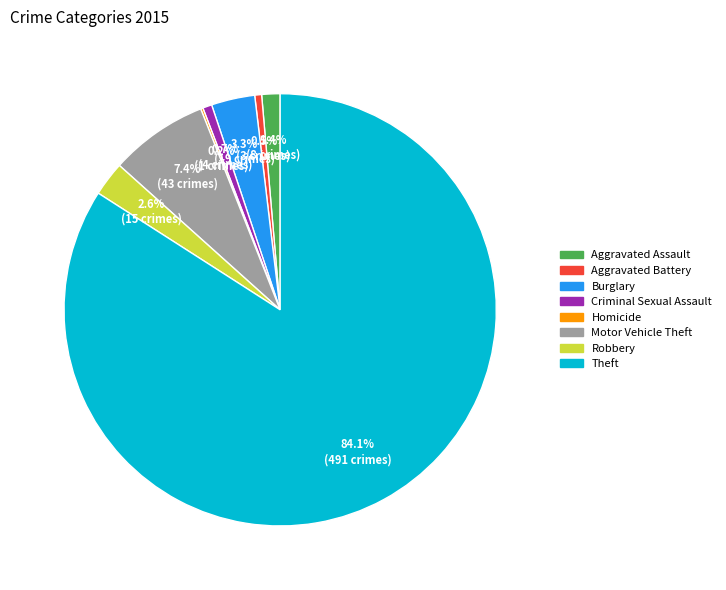

To the nearest percent, what is the average slice percentage?

12%